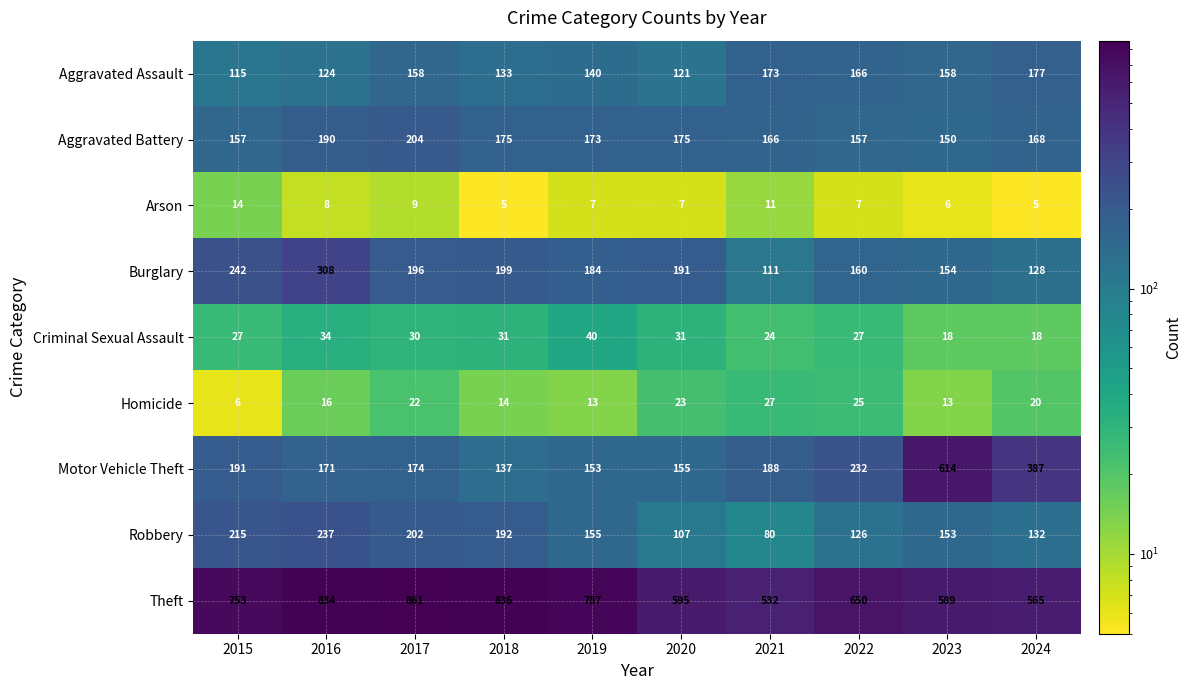

What is the difference between the maximum and minimum values in the Burglary series?

197